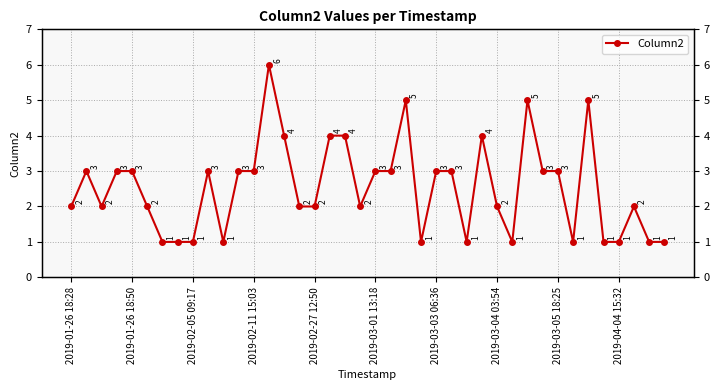

How many values are between 1 and 3?

32